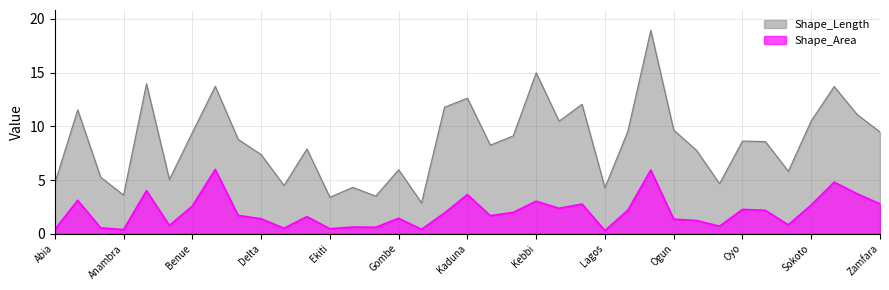

True or false: Shape_Length has a value of 1.3 at Anambra.

False